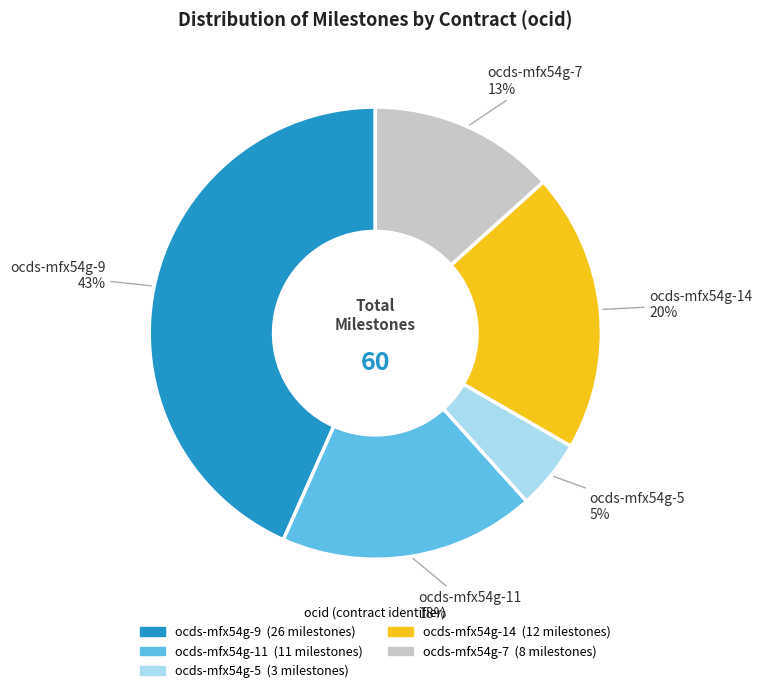

What is the largest slice in the pie chart?

ocds-mfx54g-9